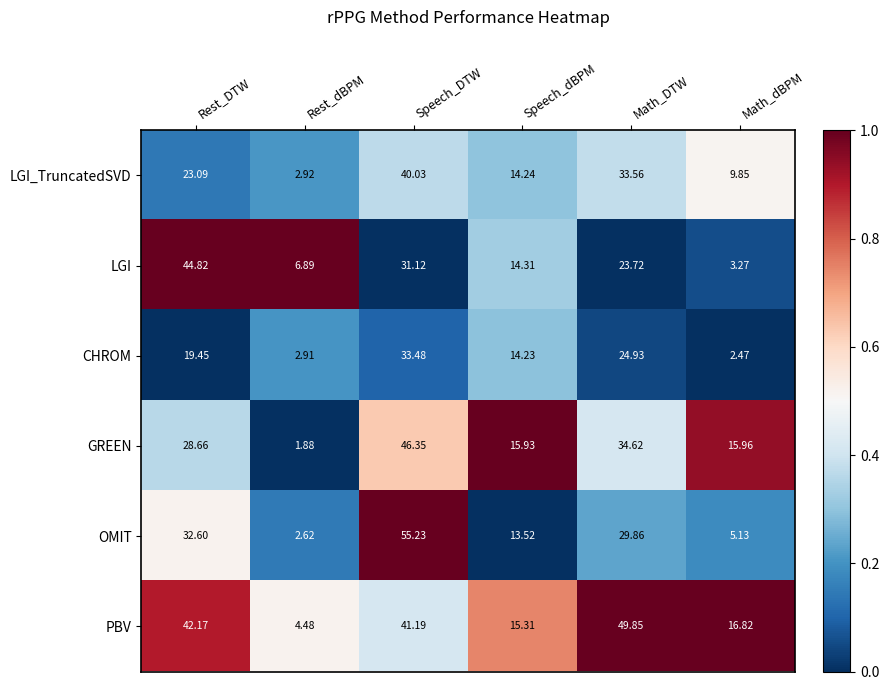

At which category does the chart reach its minimum across all series?

Rest_dBPM